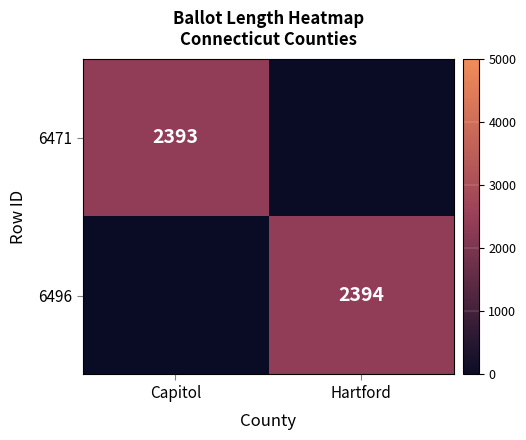

The value of 6471 at Capitol is 1373. True or false?

False